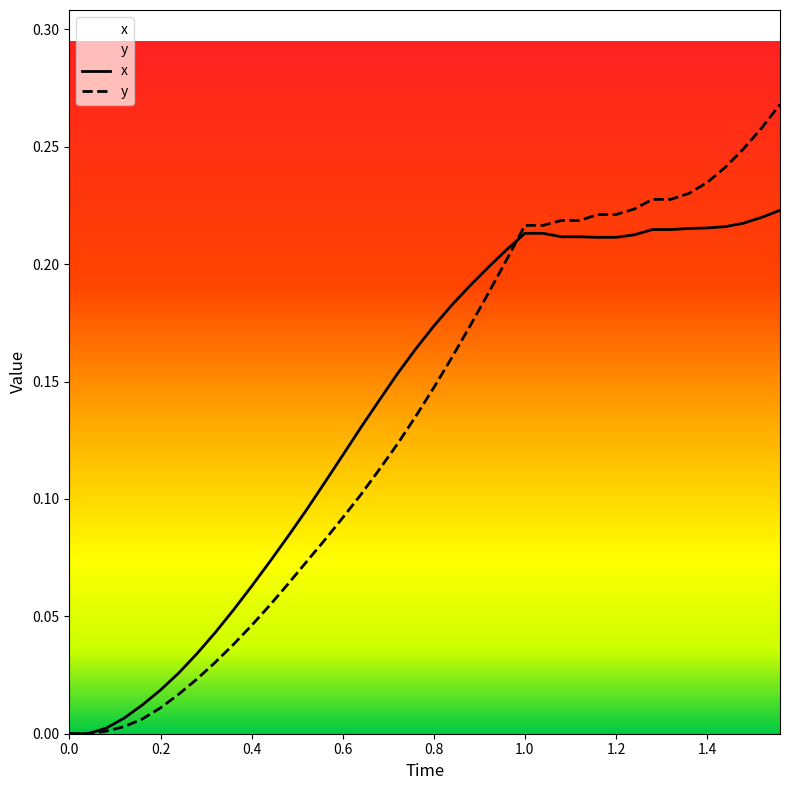

List the series in order of their overall mean, lowest first.

y, x